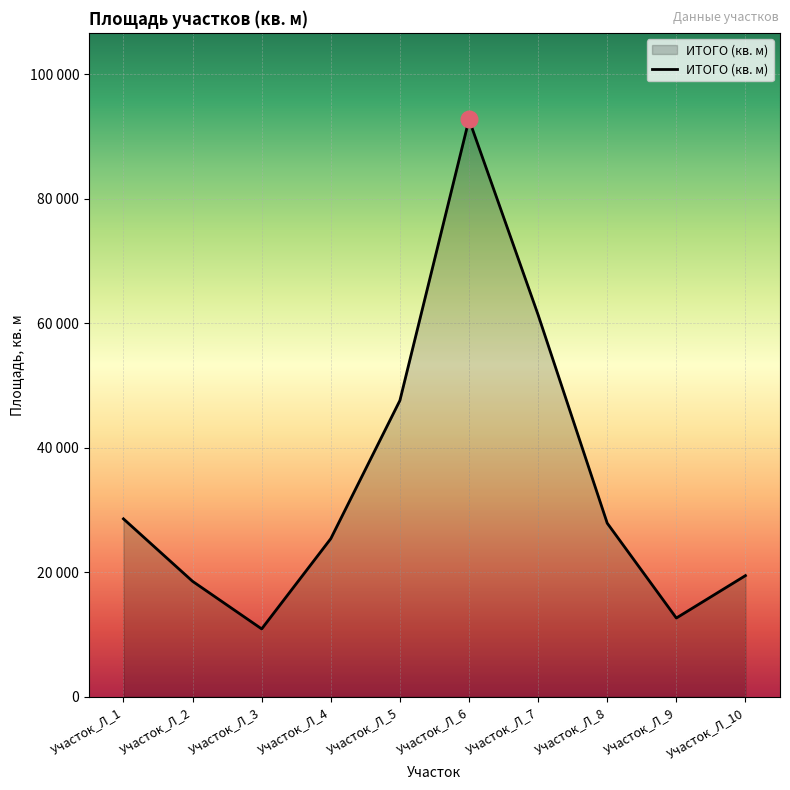

True or false: the data shows 47608 at Участок_Л_5.

True